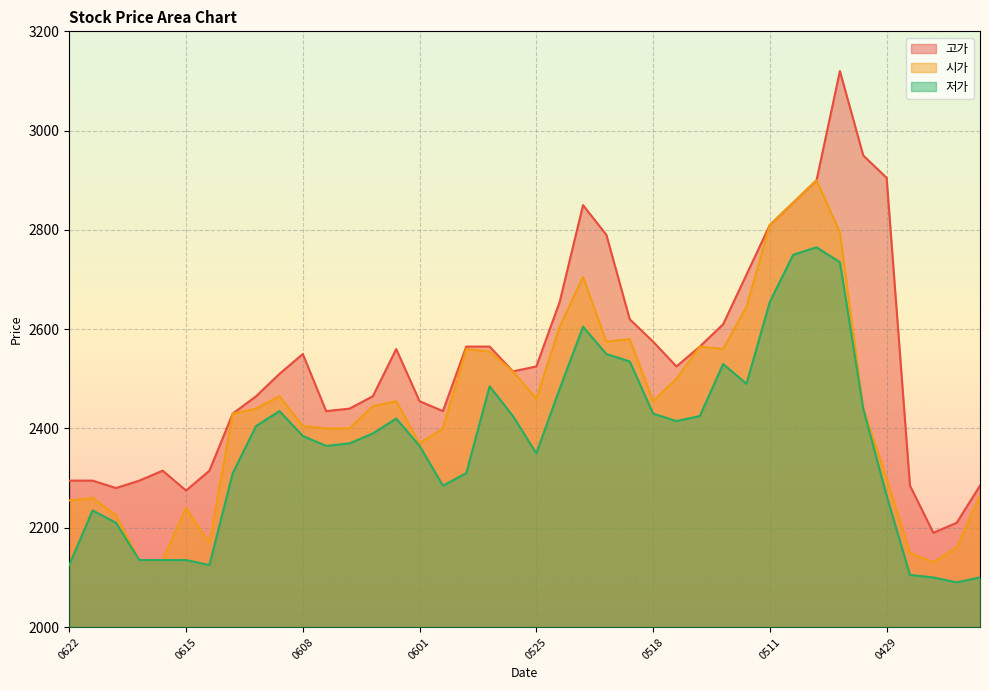

Rank the series by their maximum value, from highest to lowest.

고가, 시가, 저가